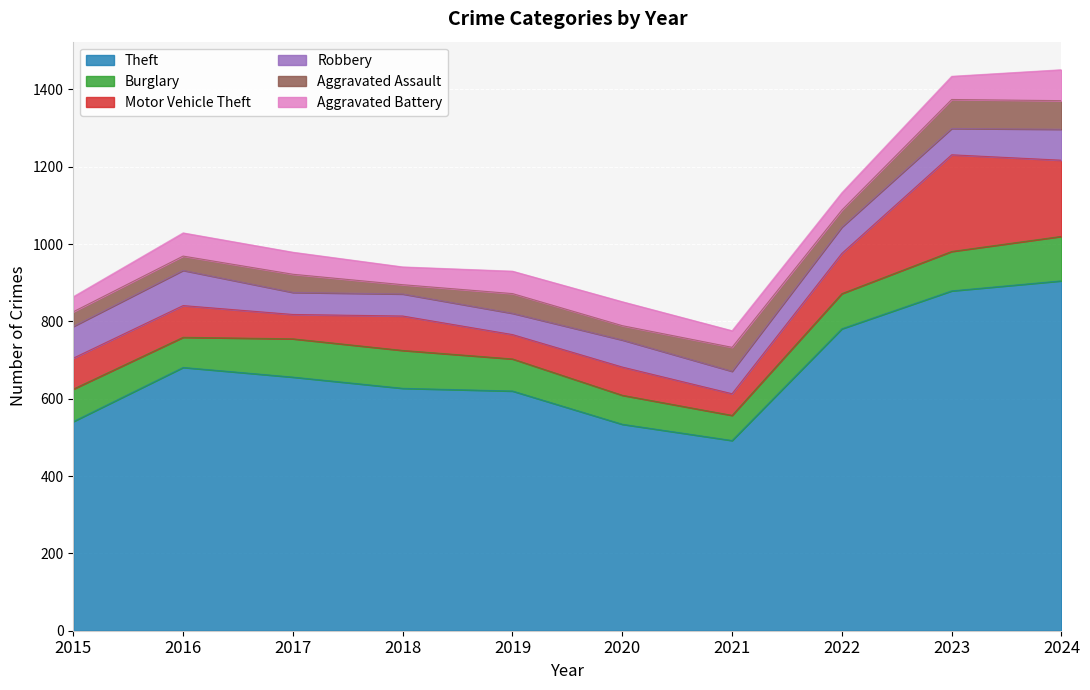

What is the total value across all series at 2022?

1133